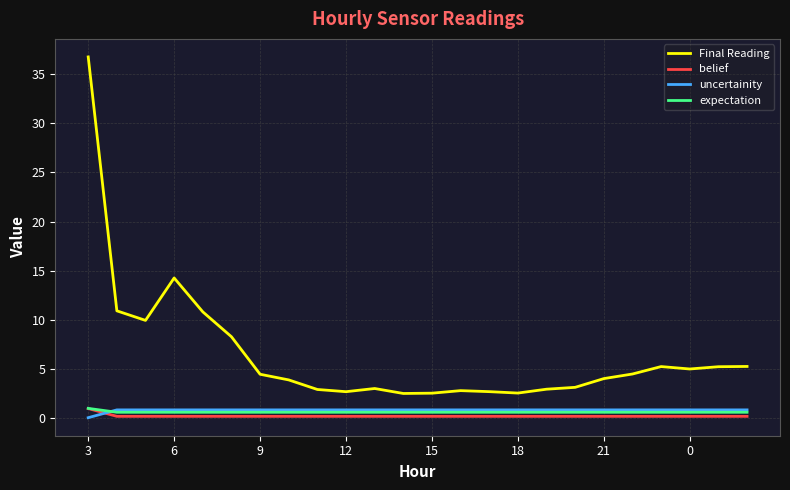

What is the highest value of the Final Reading series?

36.8